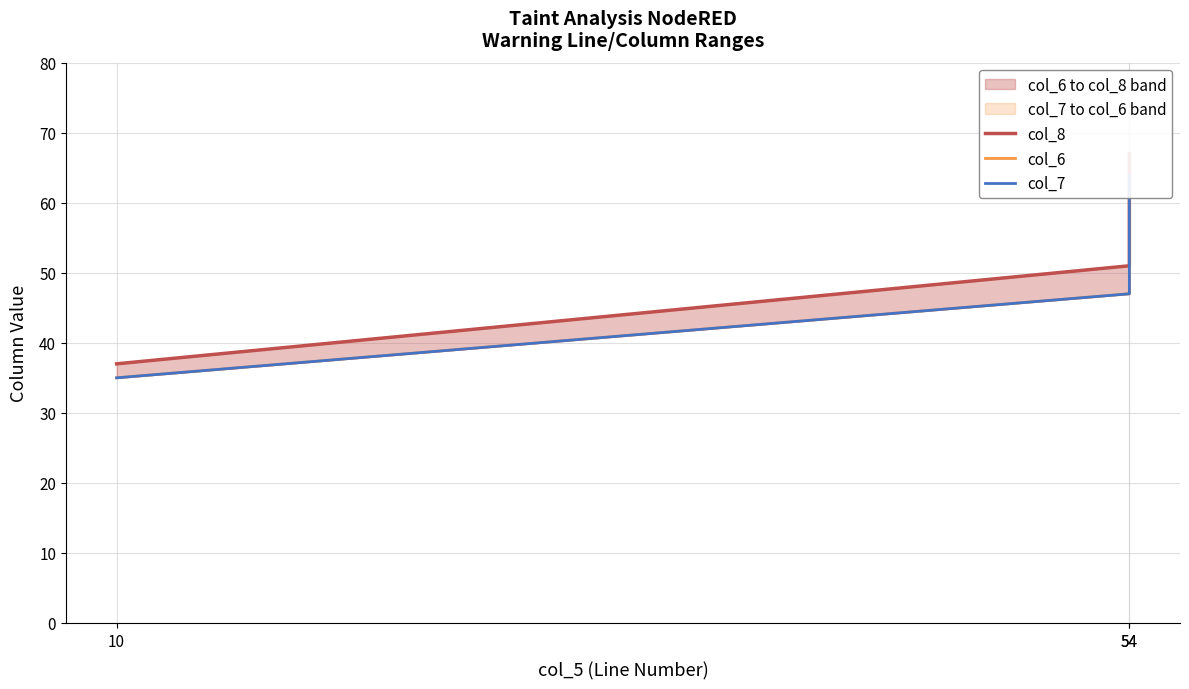

Between 10 and 54, which is larger?

54